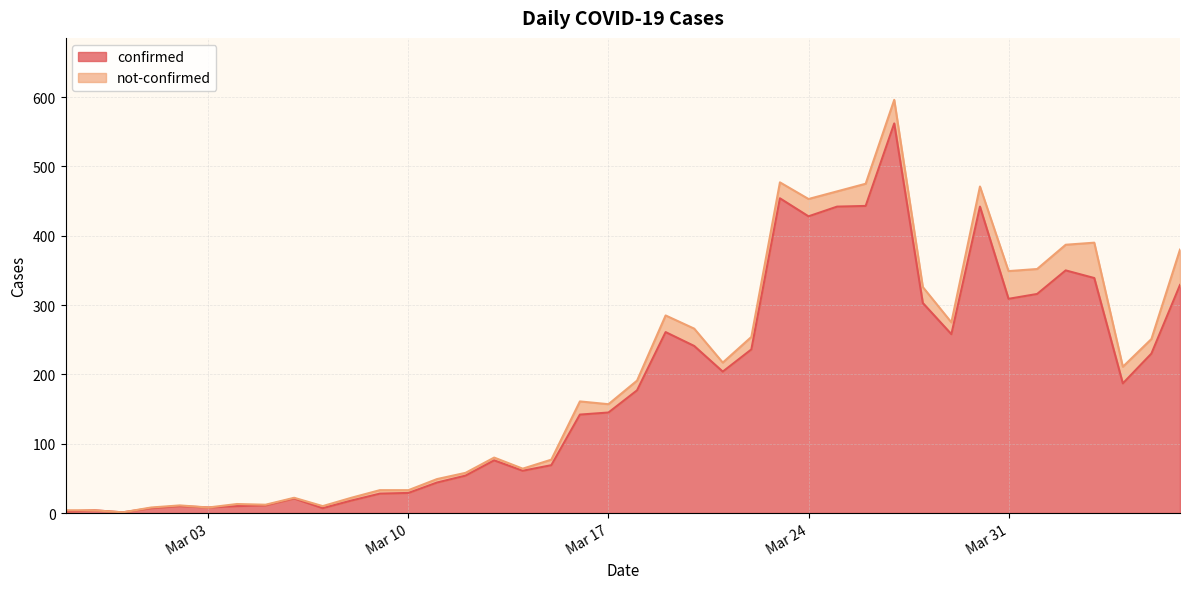

What are all the series names shown in the legend?

confirmed, not-confirmed